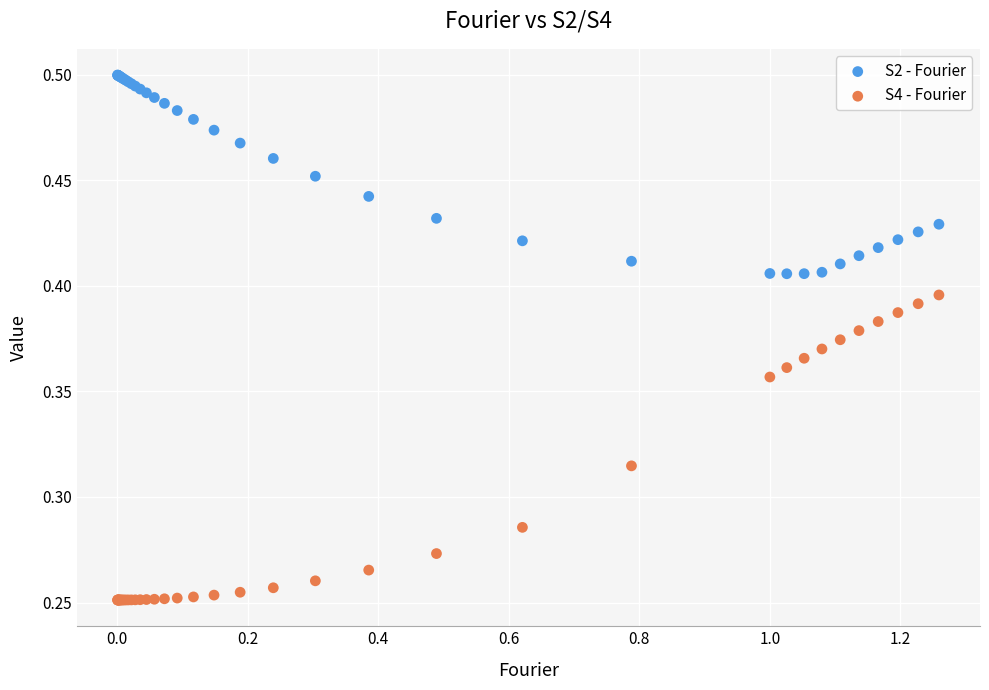

Which series reaches the minimum Y coordinate?

S4 - Fourier